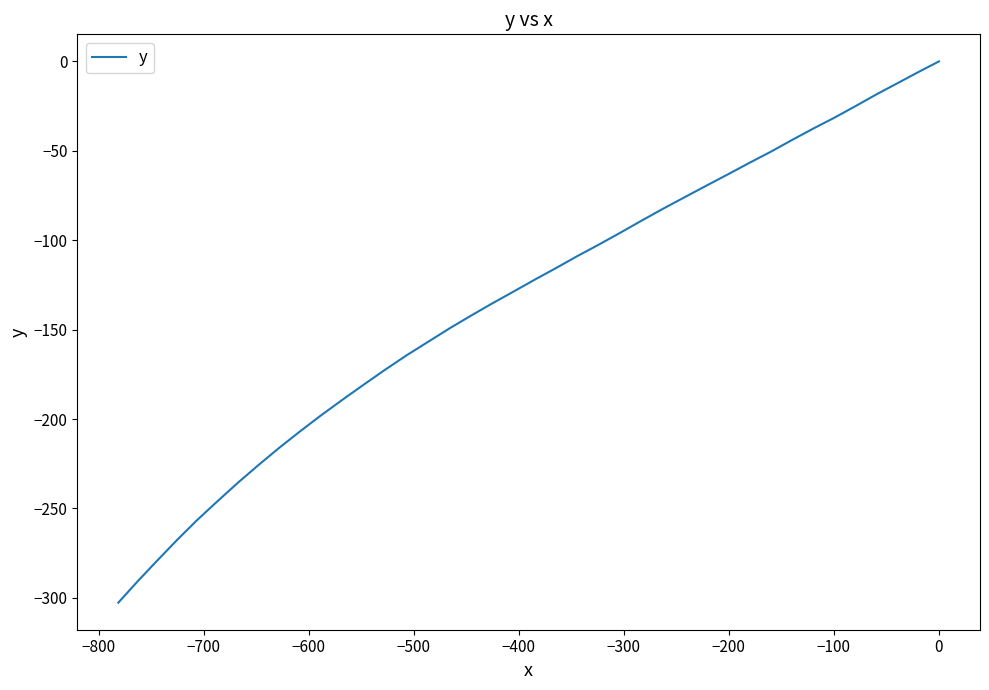

What is the difference between the maximum and minimum values?

302.7